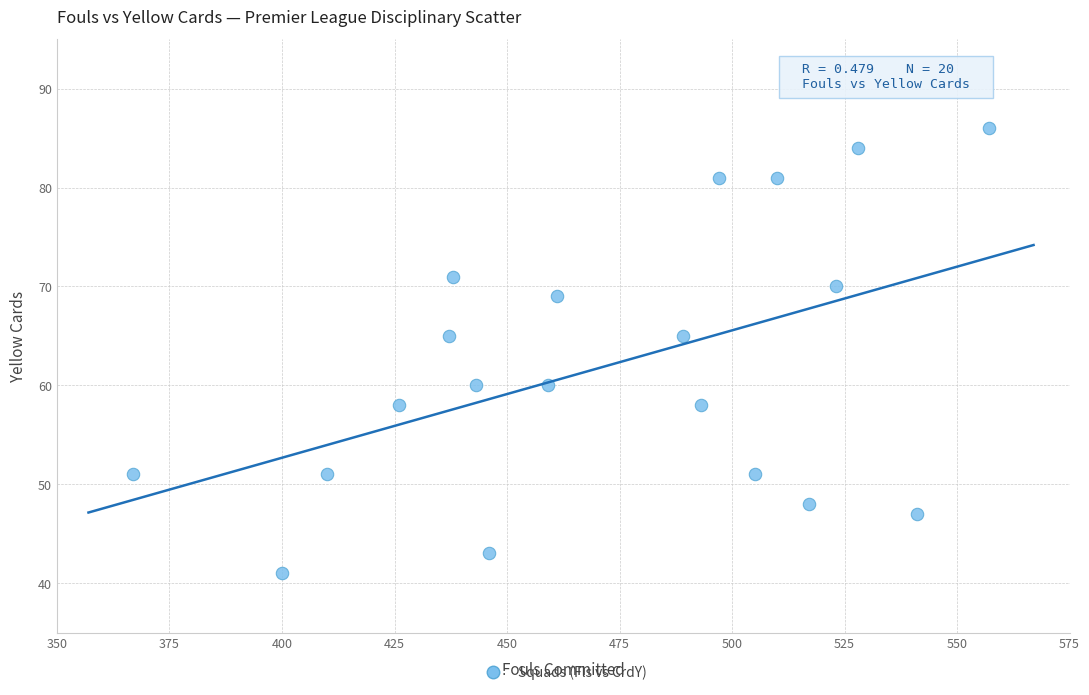

What is the range of Y values (max minus min)?

45